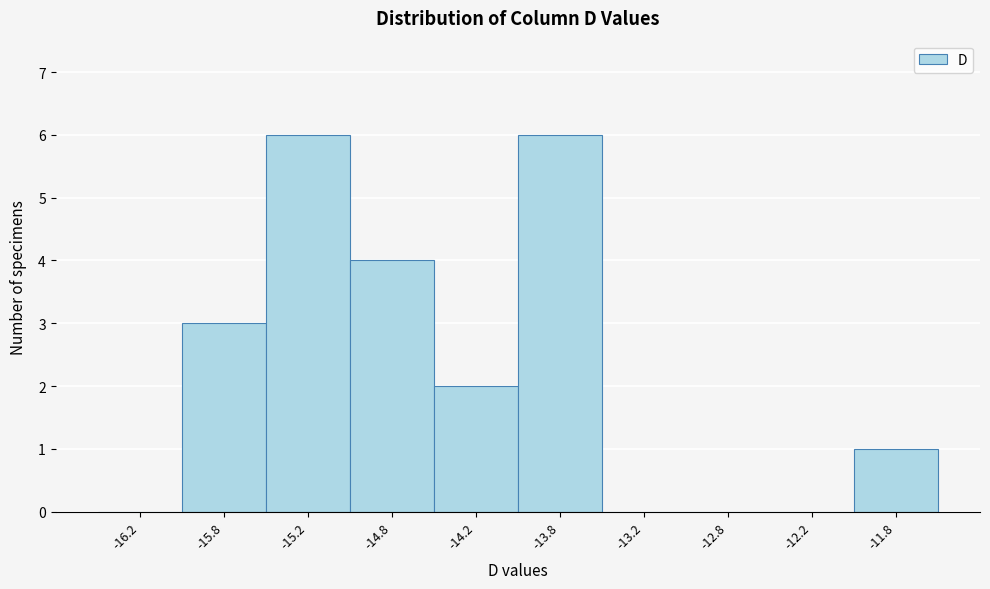

Reading left to right, list all the values displayed in this chart.

-16.2=0	-15.8=3	-15.2=6	-14.8=4	-14.2=2	-13.8=6	-13.2=0	-12.8=0	-12.2=0	-11.8=1